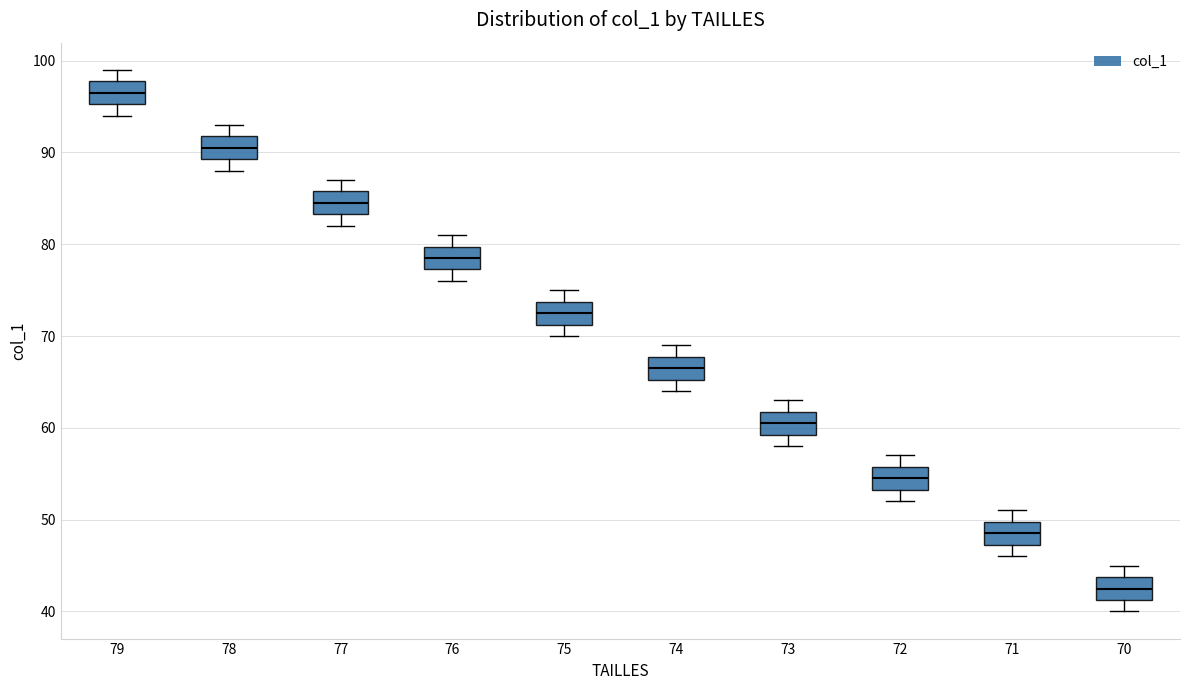

Where is the upper edge of the box at x = 78 on the y-axis? The values are not printed on the chart, so give them approximately, as read against the axis.

92